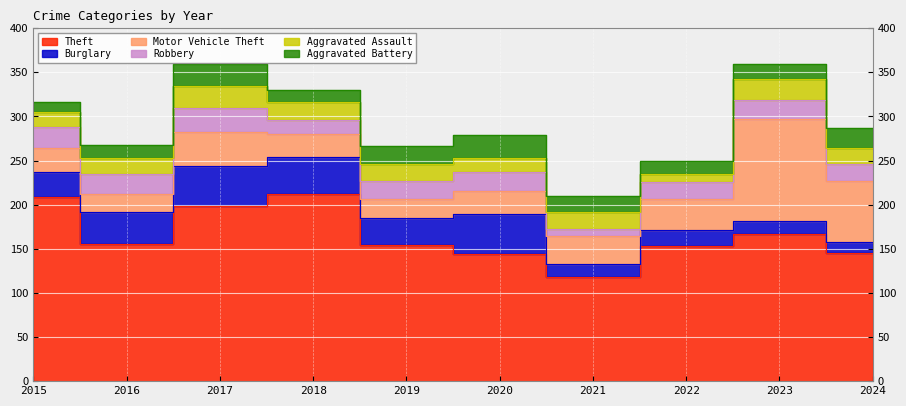

The value of Burglary at 2016 is 21. True or false?

False